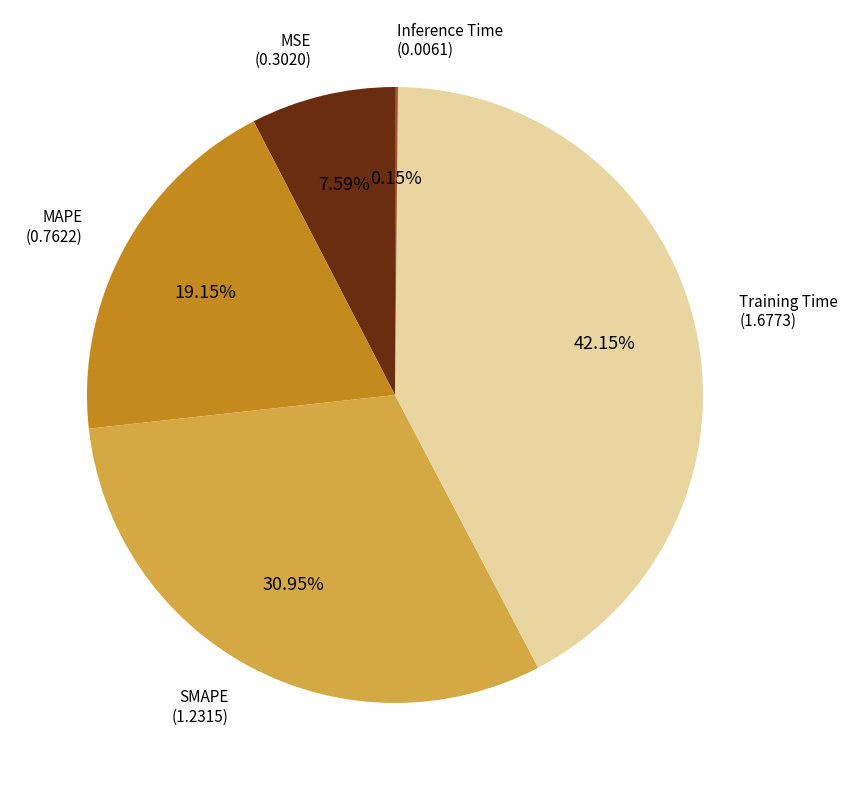

To the nearest percent, what portion does MSE represent?

8%